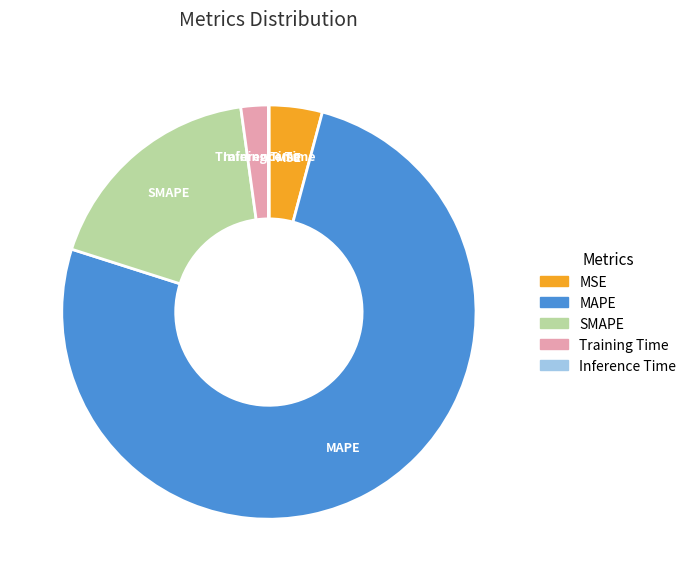

Between SMAPE and MSE, which is larger?

SMAPE